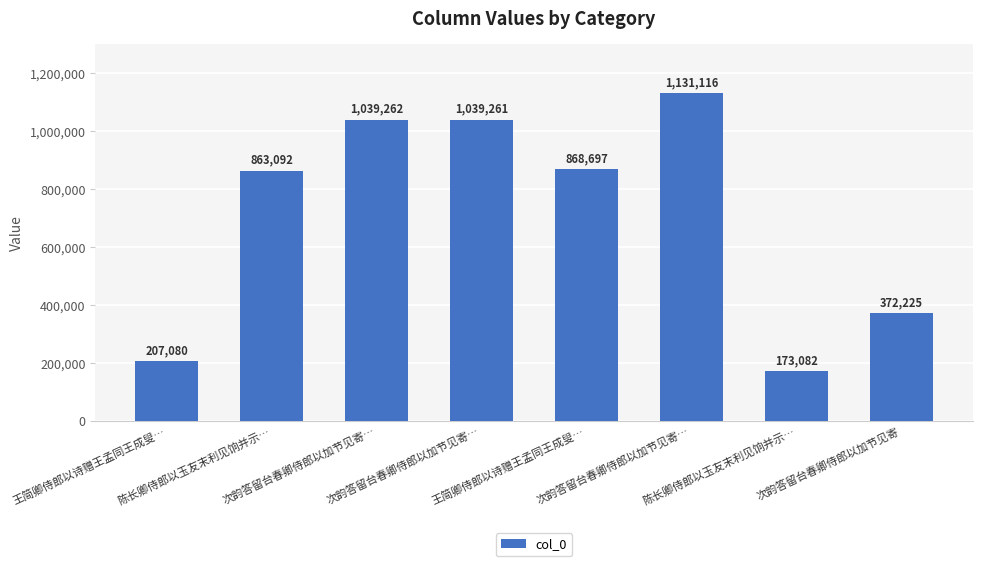

How many values are below 868697?

4